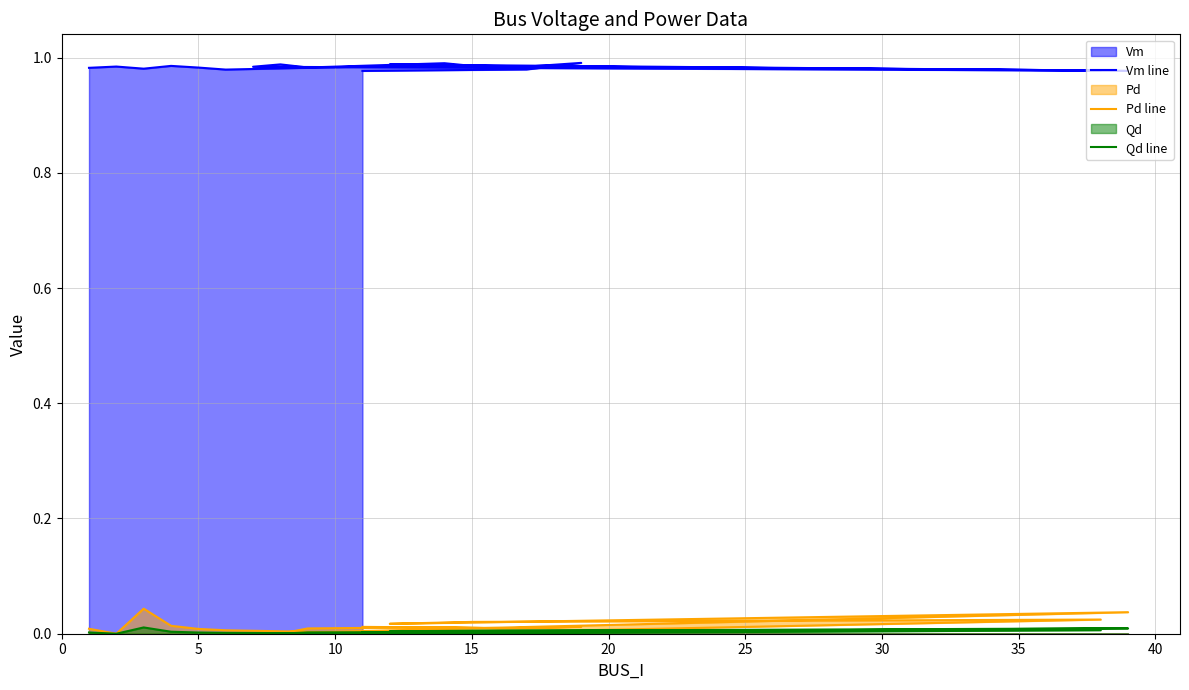

How many interior local peaks does the Pd line series have?

5